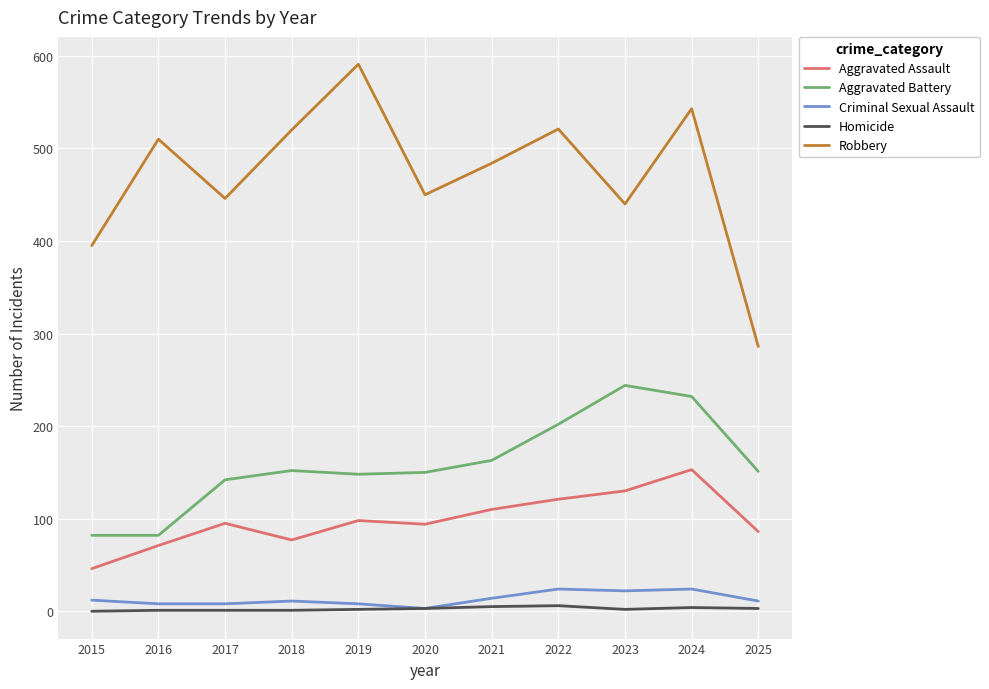

What is the highest value of the Robbery series?

591